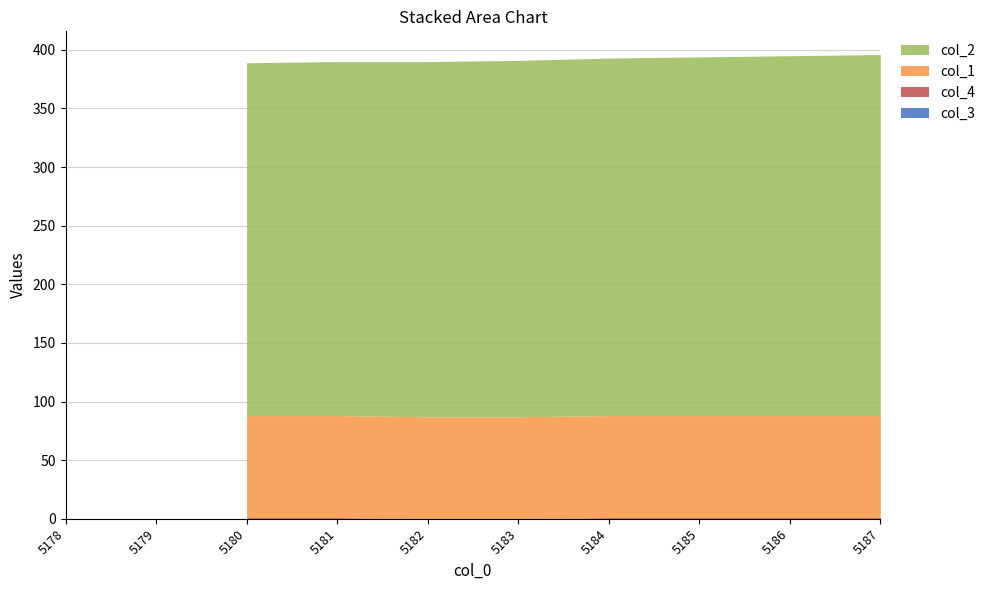

How many series are shown in this chart?

4